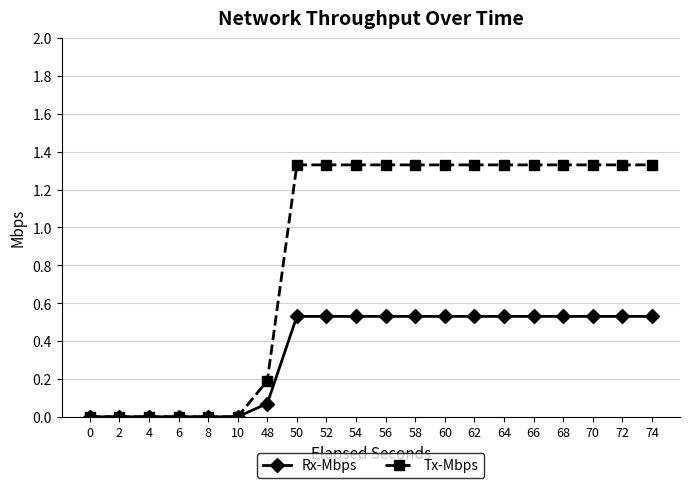

What are all the series names shown in the legend?

Rx-Mbps, Tx-Mbps